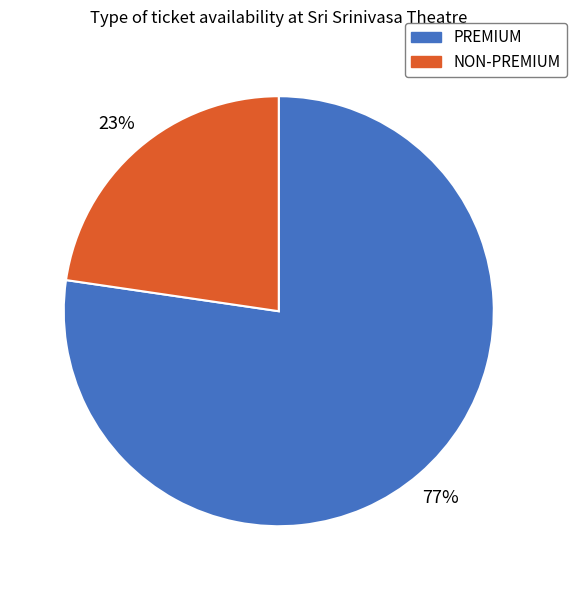

Which slice is the largest?

PREMIUM